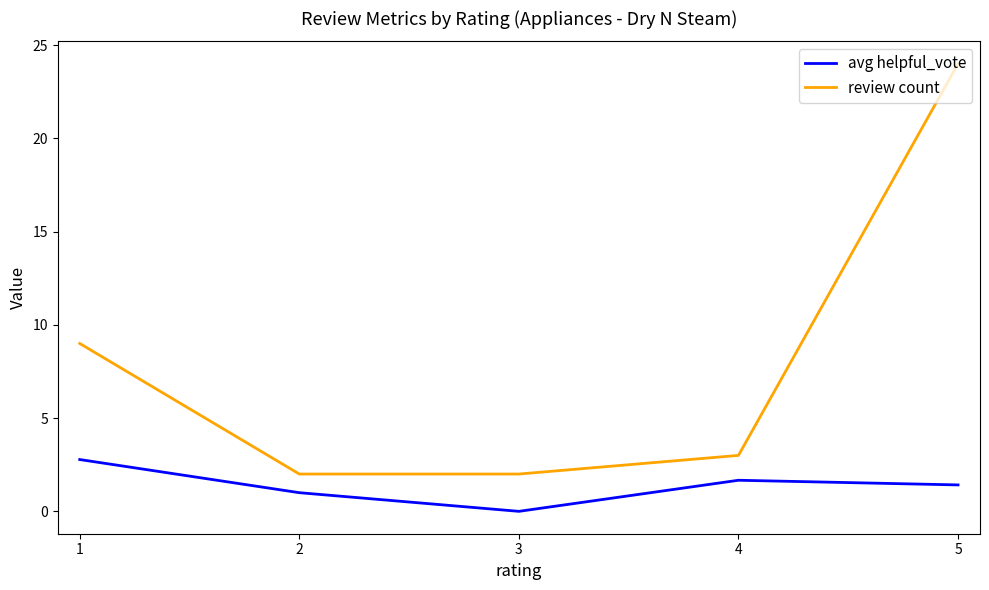

Which series changed the most between 1 and 2?

review count